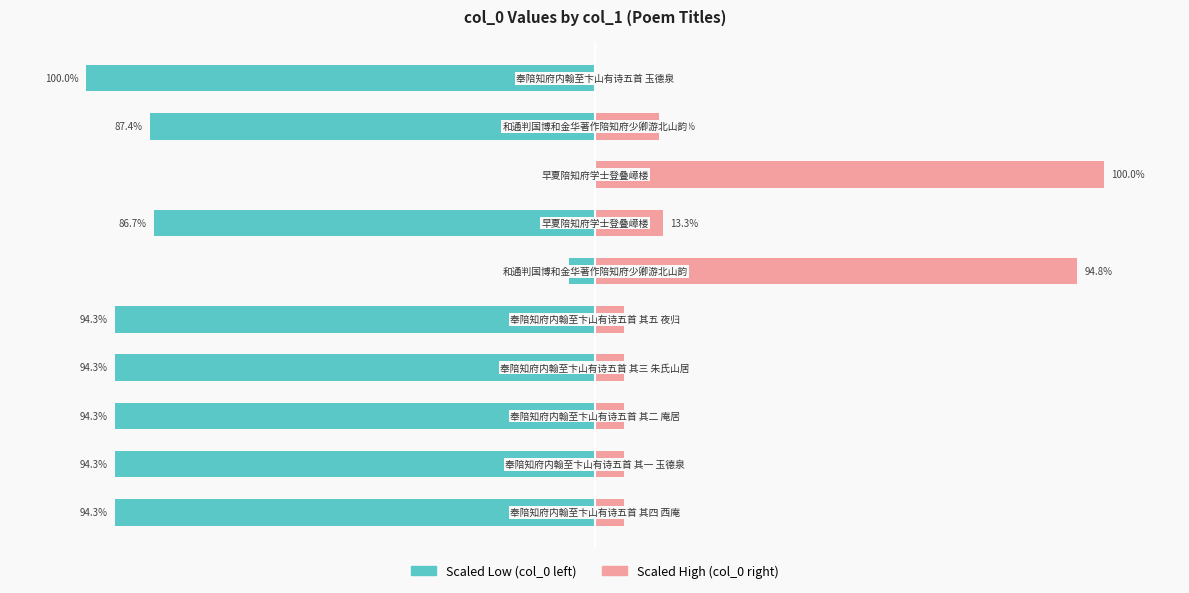

What is the difference between the second highest and second lowest values in the col_0 (scaled left) series?

89.1